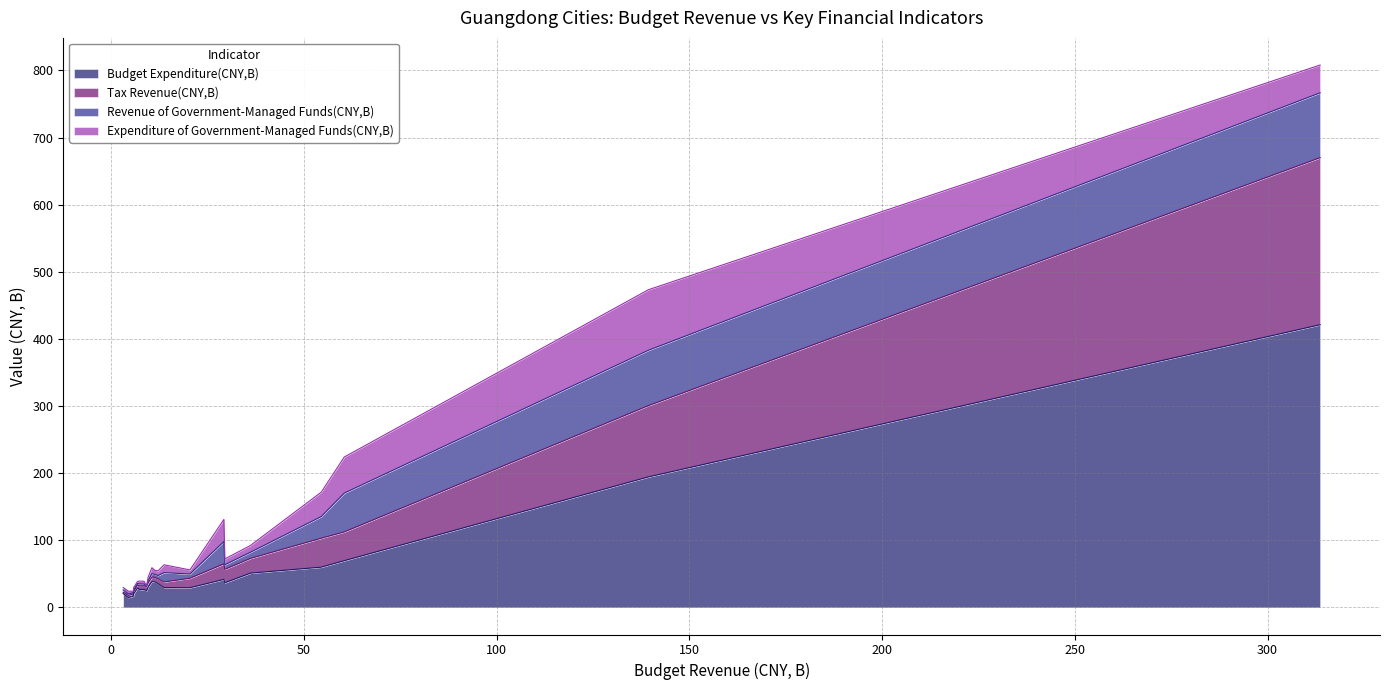

In Revenue of Government-Managed Funds(CNY,B), how many points are higher than both neighbors (excluding endpoints)?

5